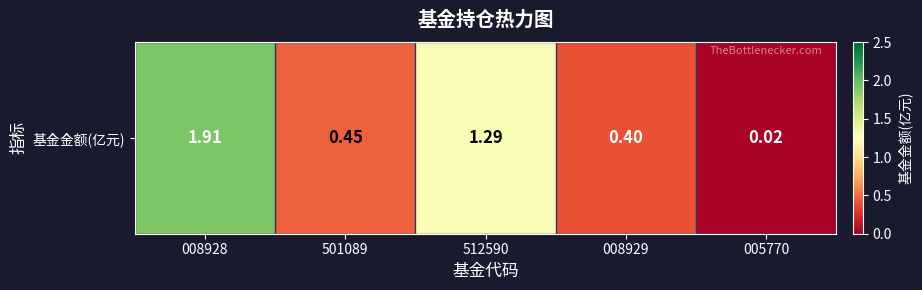

What is the sum of the values at 512590 and 008928?

3.2